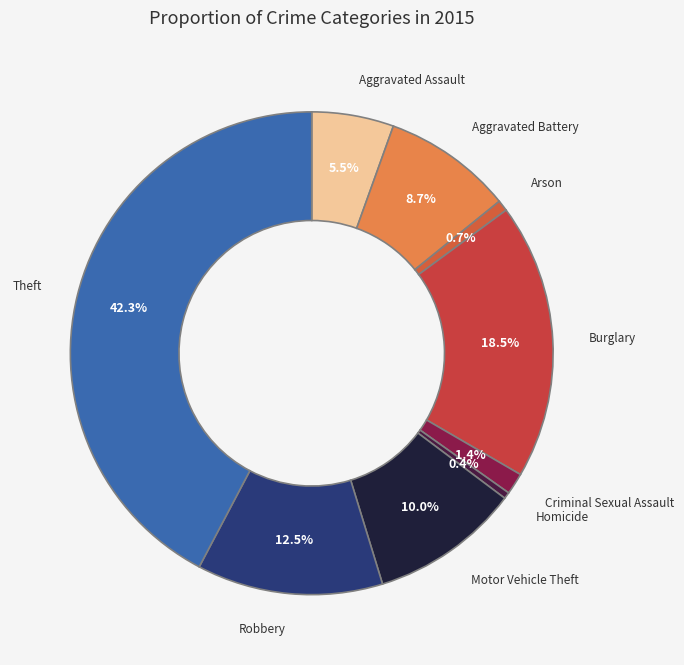

To the nearest percent, what is the average slice percentage?

11%